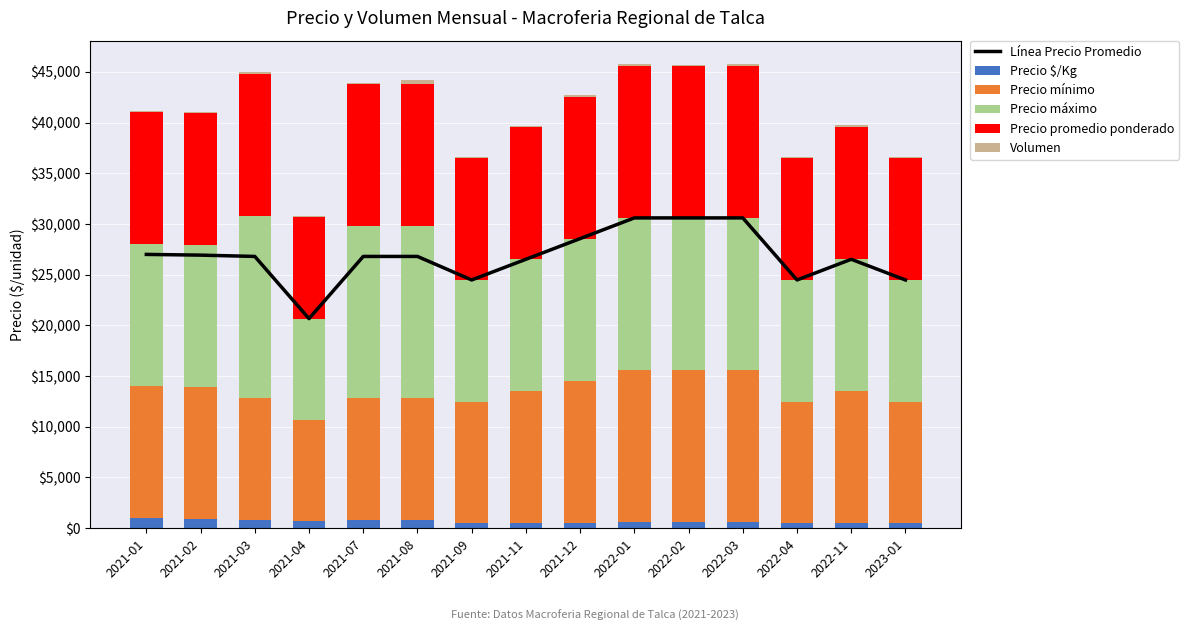

What is the label of the 6th bar from the left?

2021-08